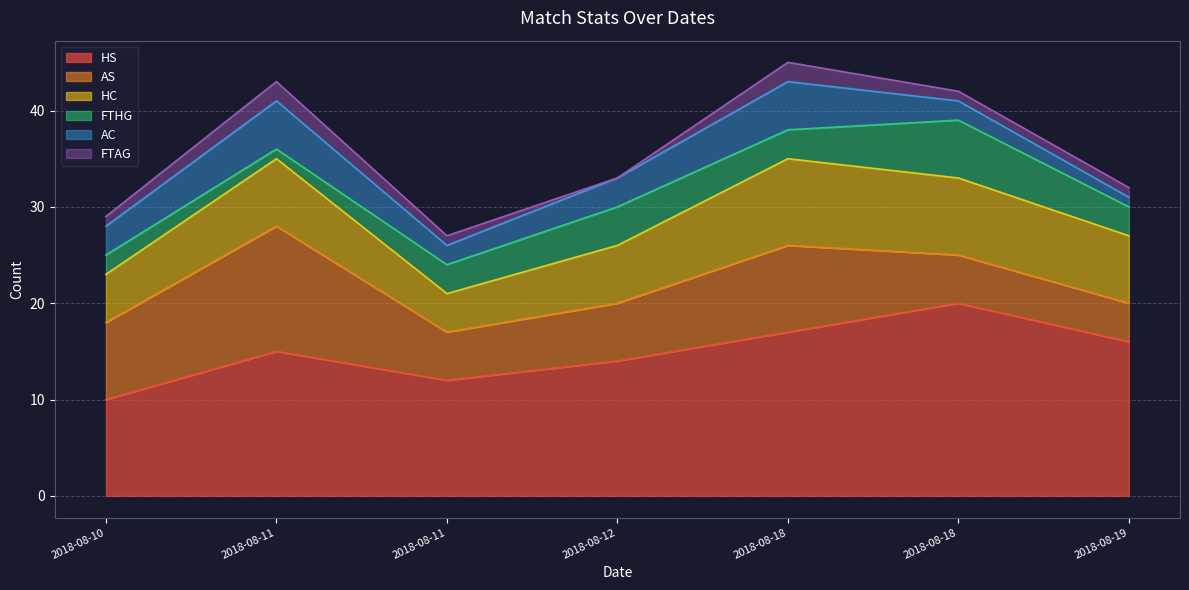

What is the sum of all AS values?

50